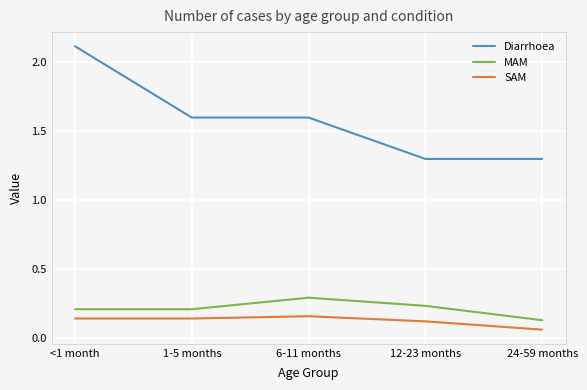

What is the difference between the Diarrhoea values at <1 month and 12-23 months?

0.8